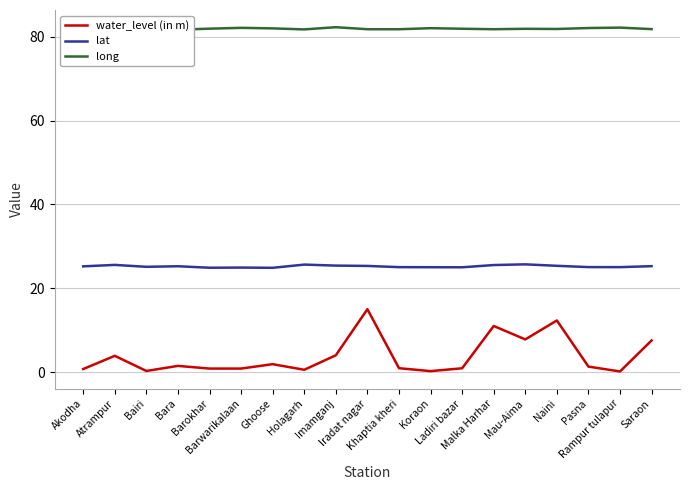

Count the number of data series in this chart.

3